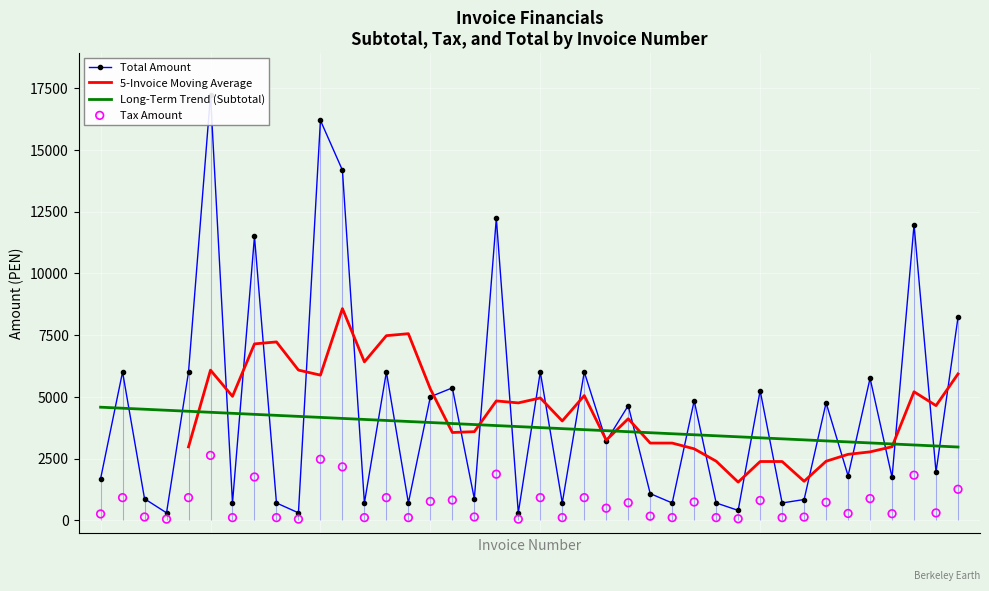

What is the lowest value of the 5-Invoice Moving Average series?

1544.2